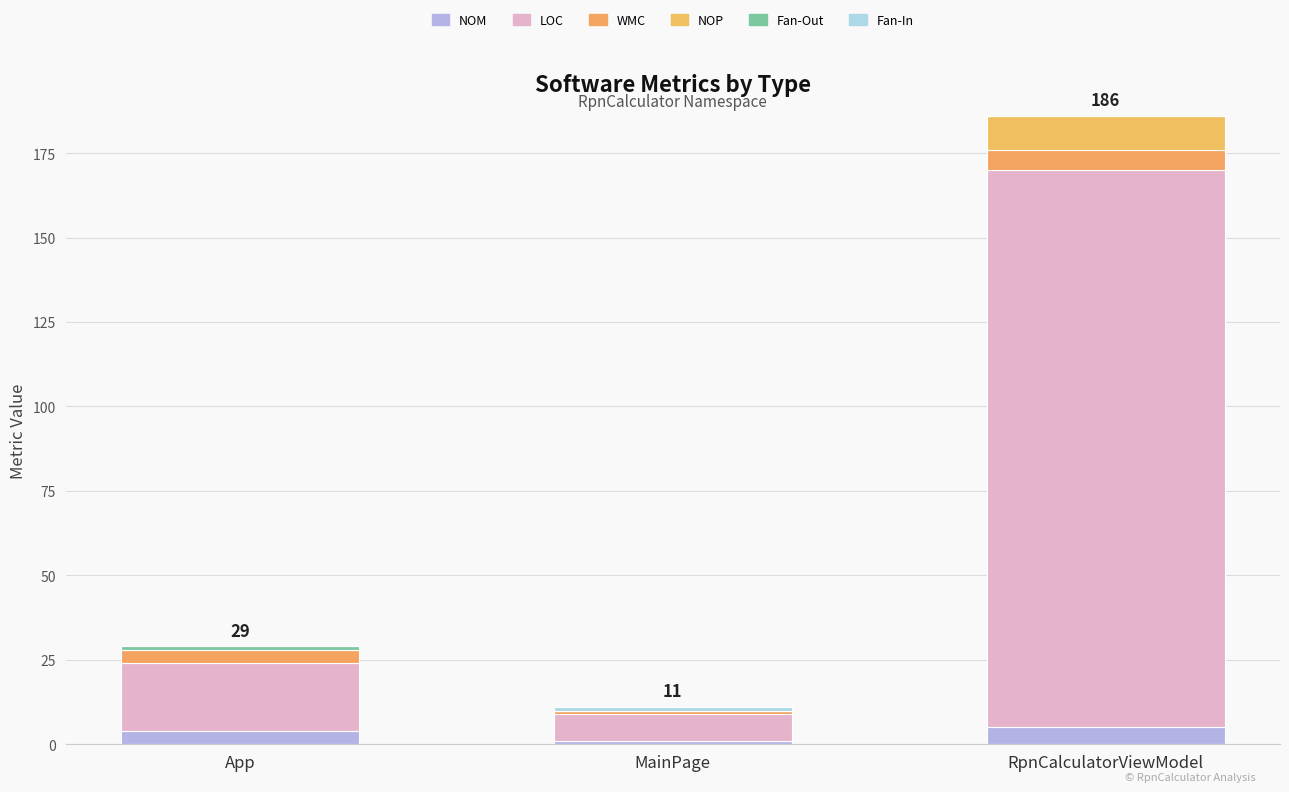

True or false: Fan-Out has a value of 0 at App.

False